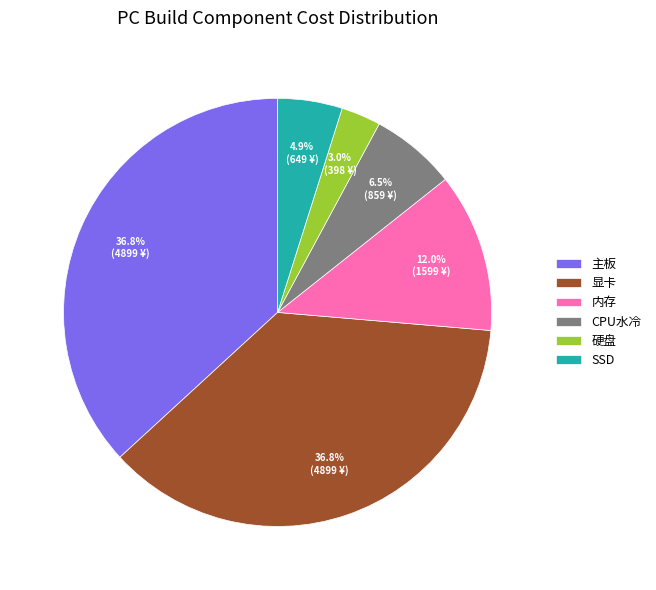

To the nearest percent, what percentage of the pie is 内存?

12%